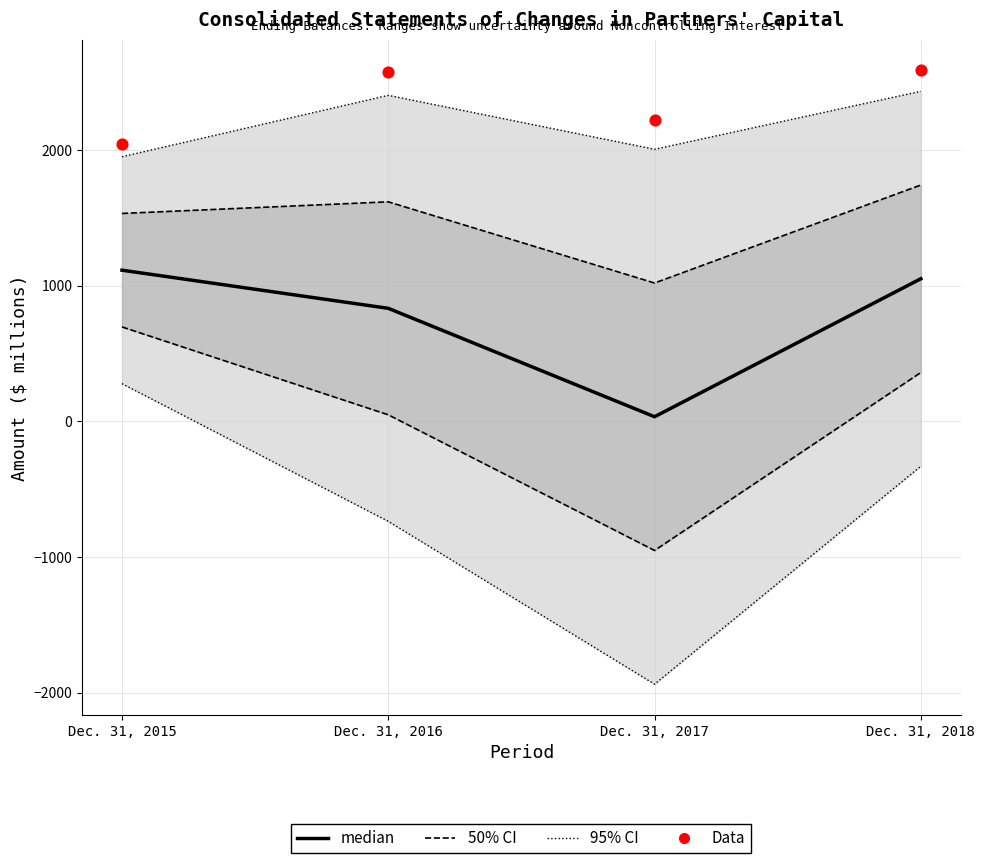

What is the total value across all series at Dec. 31, 2018?

3666.8